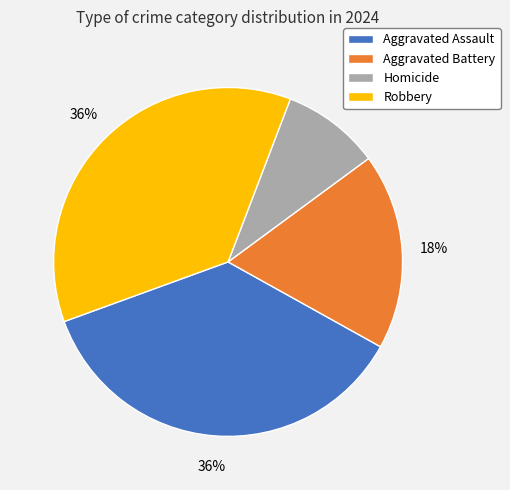

Is there a majority slice in this chart?

No